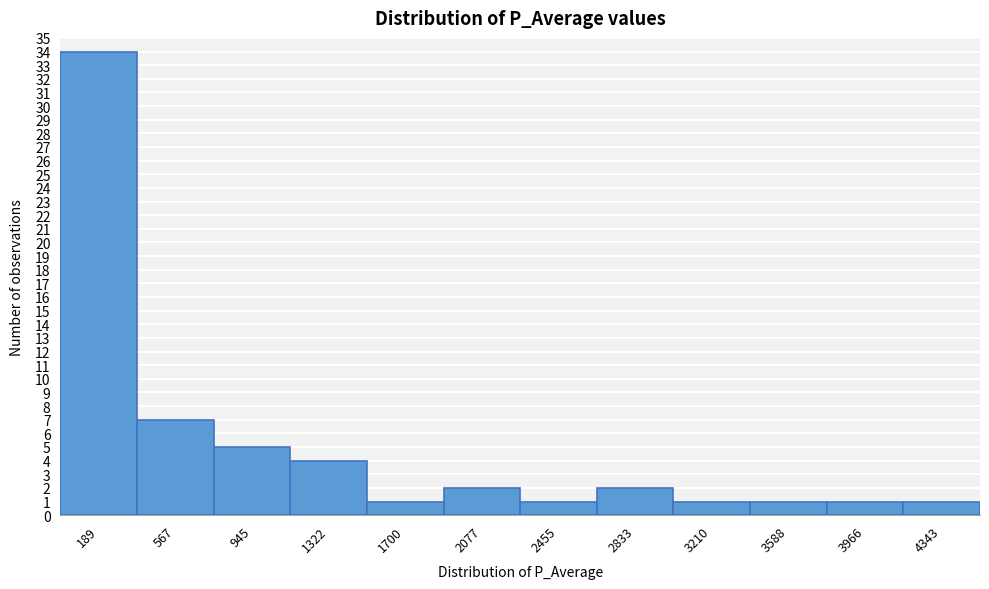

What is the height of the bar covering 3000 to 3400 on the x-axis? Neither the bar edges nor the heights are printed on the chart, so give them approximately, as read against the axes.

1